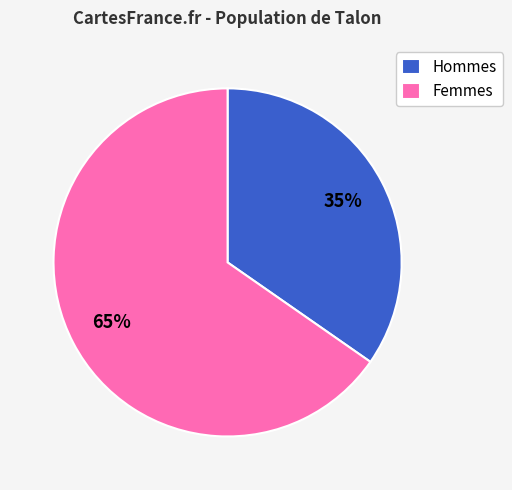

Rank the categories by value from highest to lowest.

Femmes, Hommes